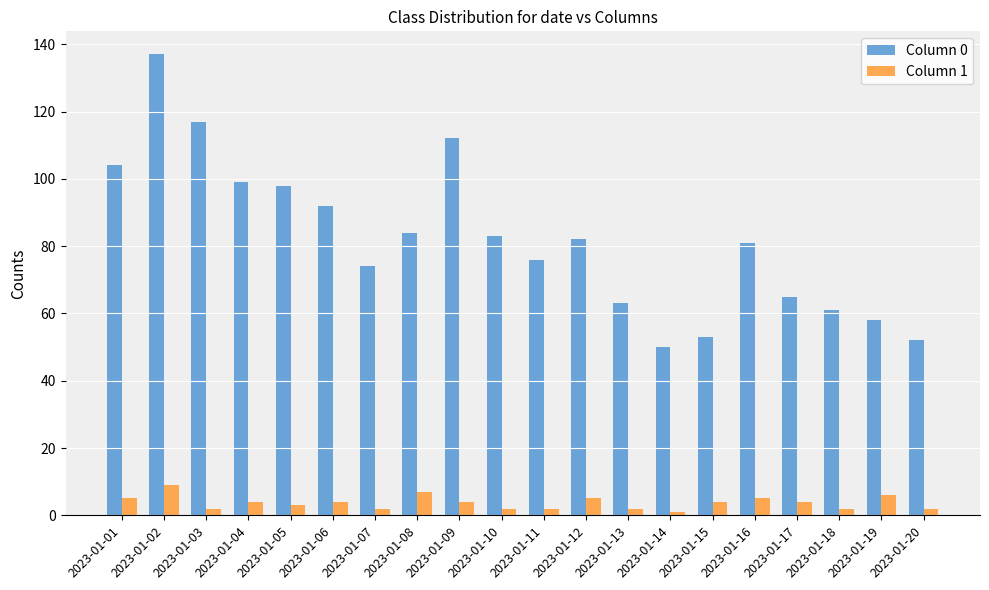

Is the value of Column 1 at 2023-01-12 greater than the value of Column 0 at 2023-01-16?

No